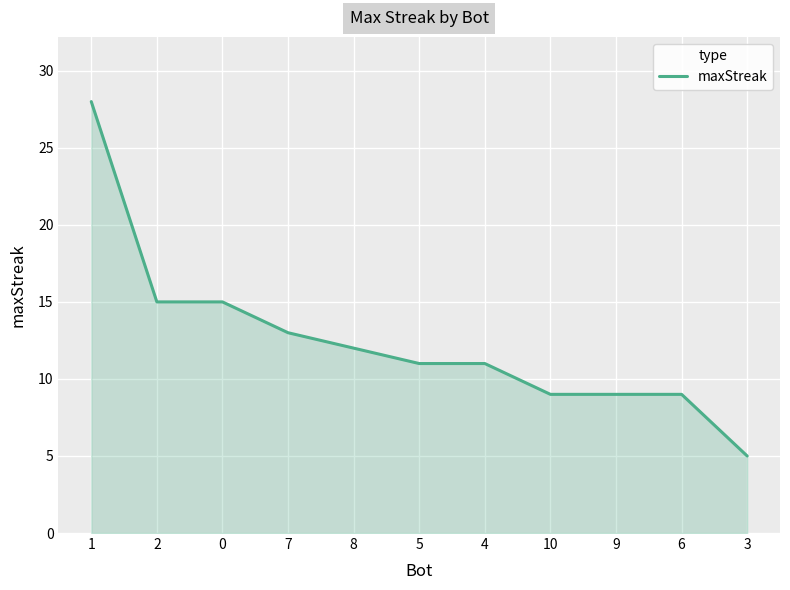

How many distinct data groups are displayed?

1